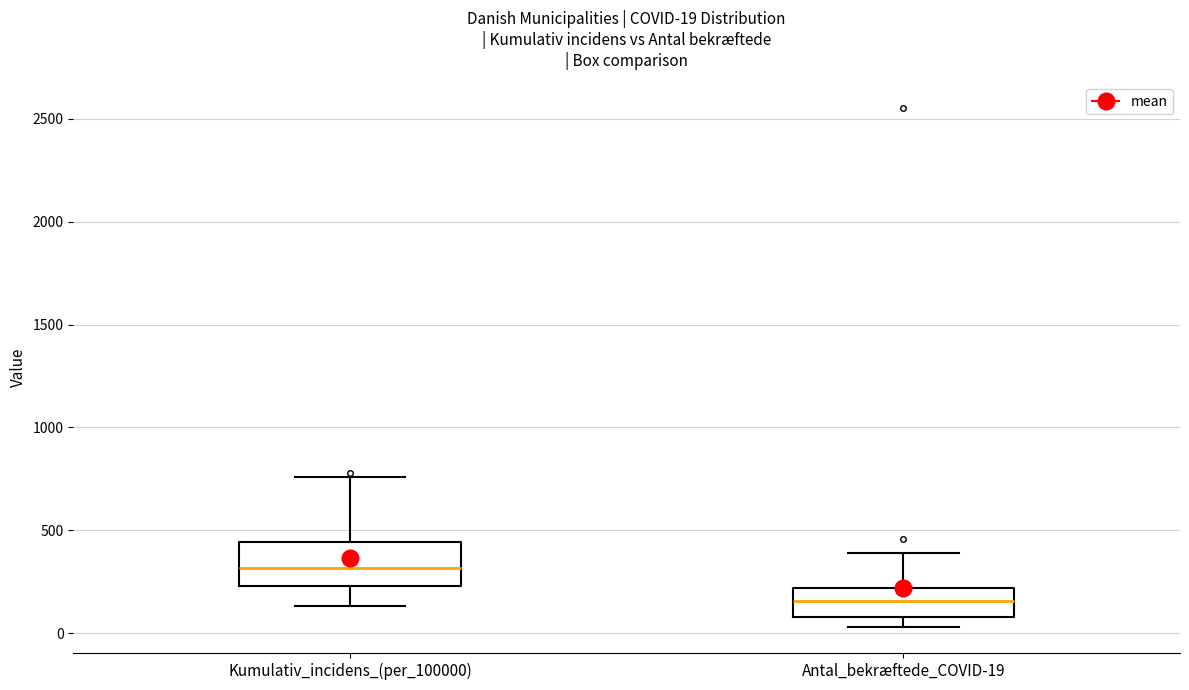

Which box is the tallest, from its lower edge to its upper edge?

Kumulativ_incidens_(per_100000)